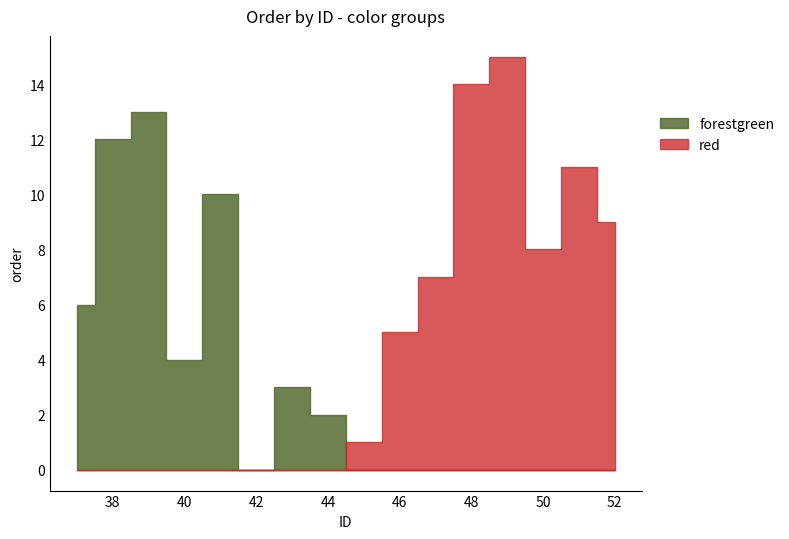

Rank the series by their maximum value, from lowest to highest.

forestgreen, red